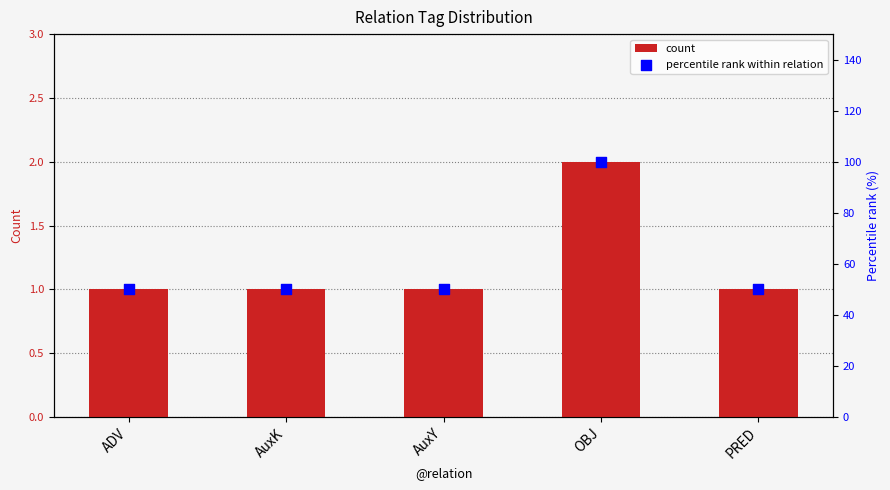

Which series contains the lowest Y value?

count